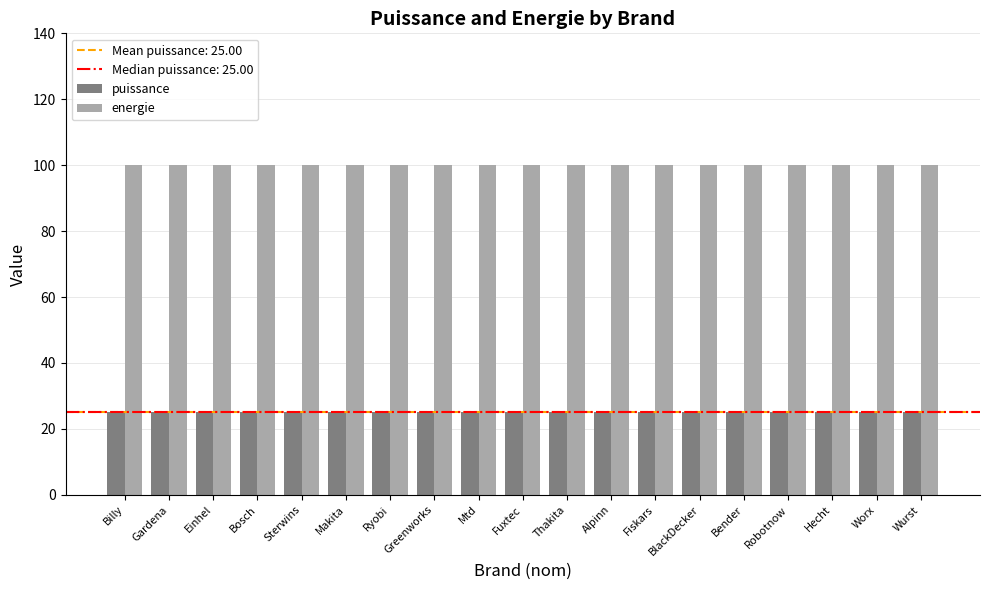

Are the bars grouped side by side (vs. stacked)?

Yes